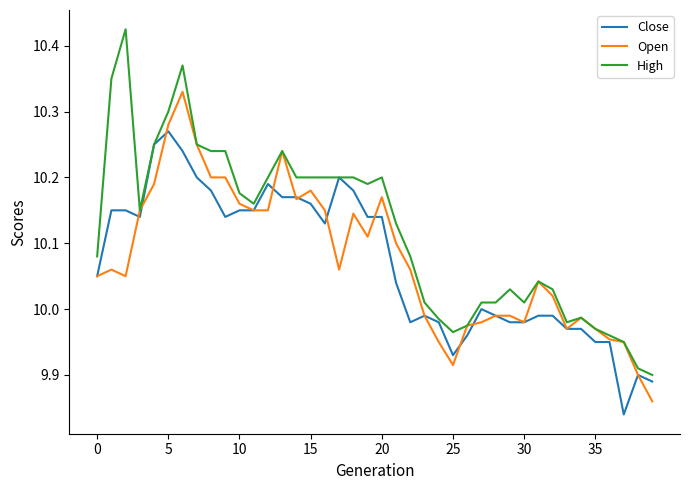

Which series has the largest range (max minus min)?

High